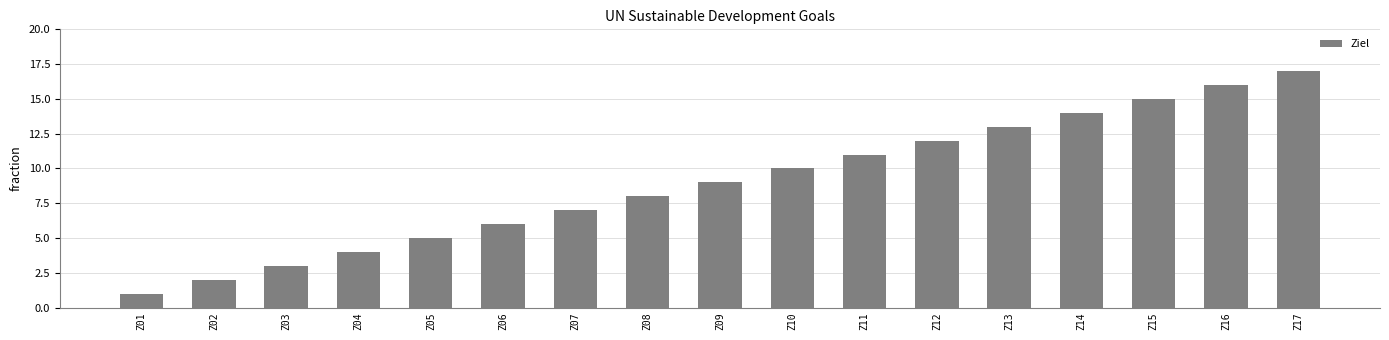

At which category does the chart reach its peak across all series?

Z17